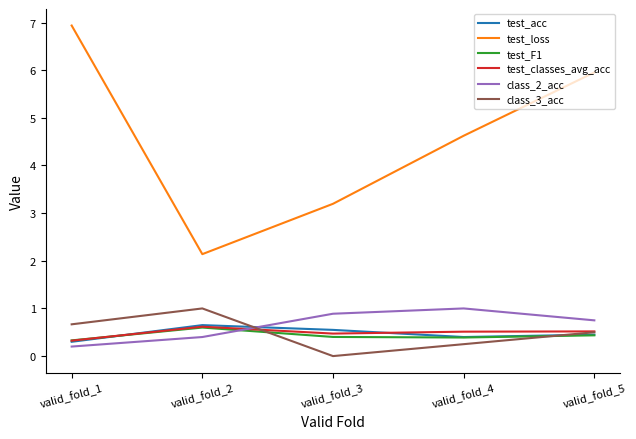

What is the sum of all test_classes_avg_acc values?

2.4